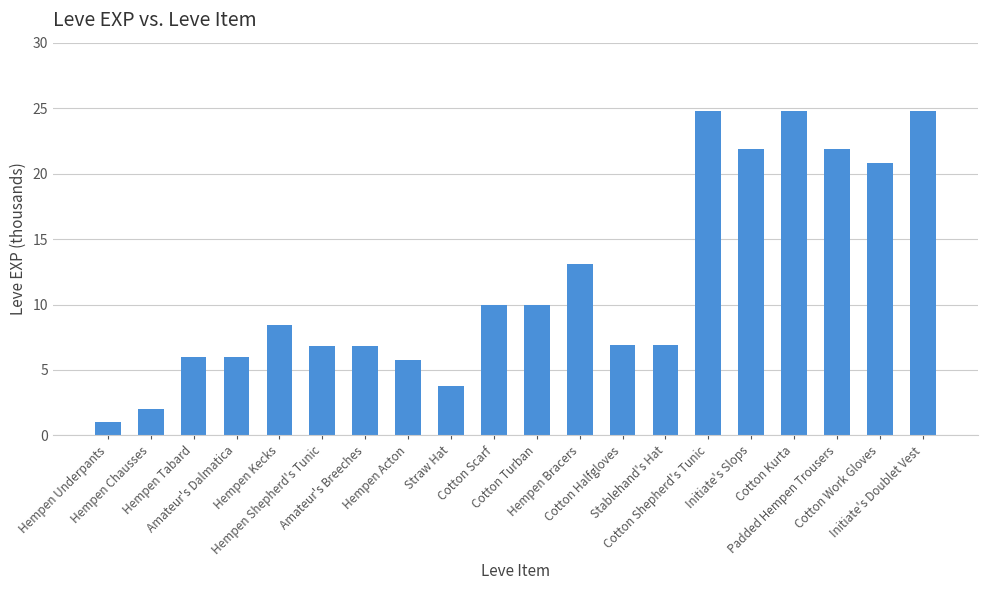

What is the sum of all values?

232.4